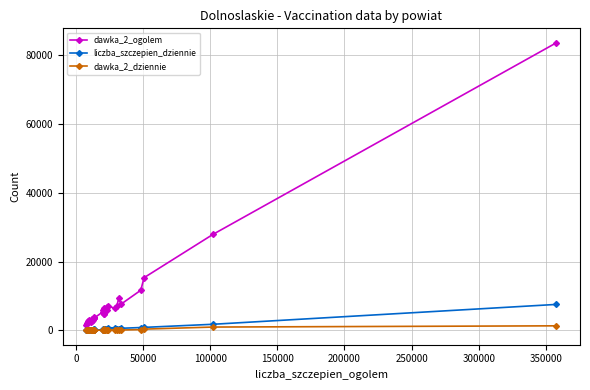

How many categories are shown in the chart?

30